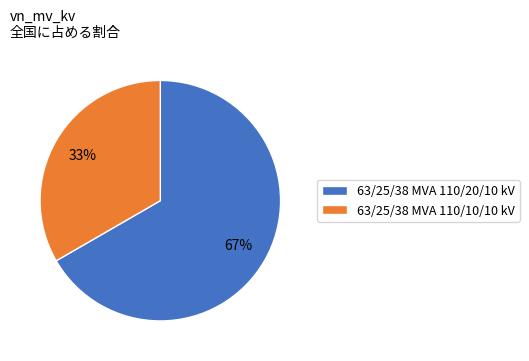

Which category has the biggest portion of the pie?

63/25/38 MVA 110/20/10 kV